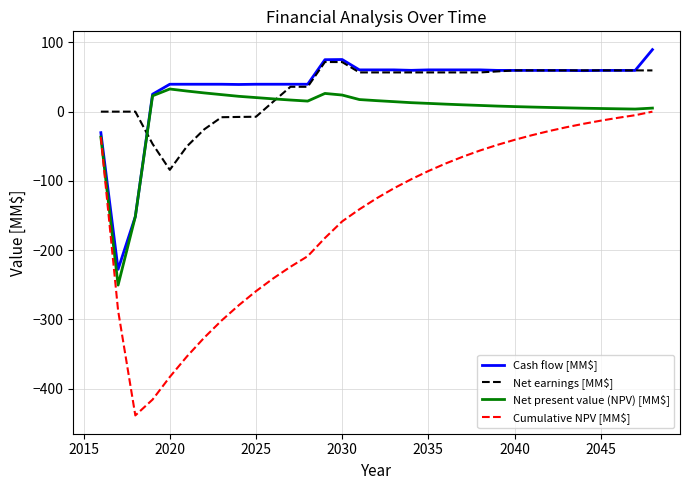

Which series has the largest range (max minus min)?

Cumulative NPV [MM$]